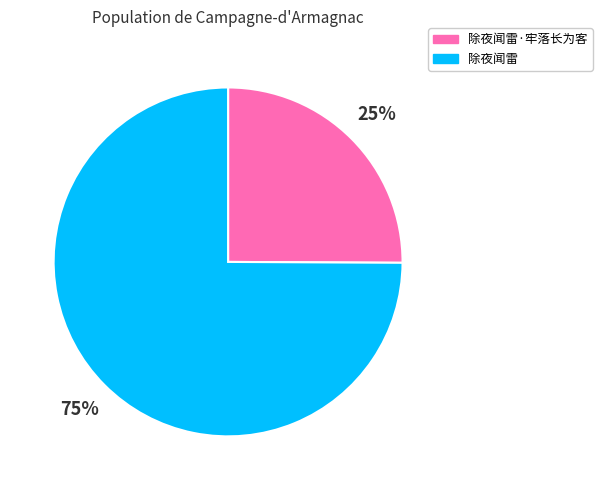

Between 除夜闻雷 and 除夜闻雷·牢落长为客, which is larger?

除夜闻雷